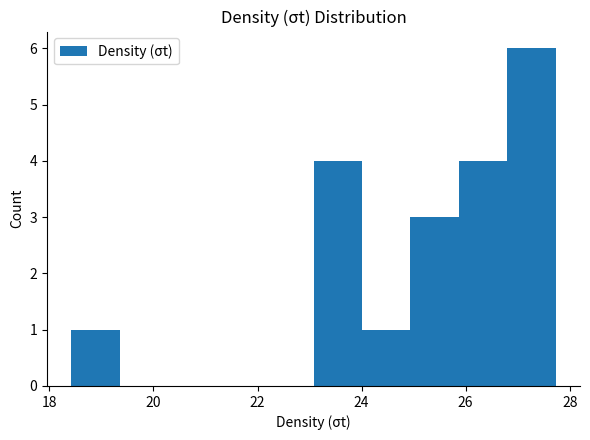

Reading left to right, list every bar in this chart as the range it spans on the x-axis followed by its height. Neither the bar edges nor the heights are printed on the chart, so give them approximately, as read against the axes.

18.4 to 19.4: 1
19.4 to 20.2: 0
20.2 to 21.2: 0
21.2 to 22.2: 0
22.2 to 23.0: 0
23.0 to 24.0: 4
24.0 to 25.0: 1
25.0 to 25.8: 3
25.8 to 26.8: 4
26.8 to 27.8: 6